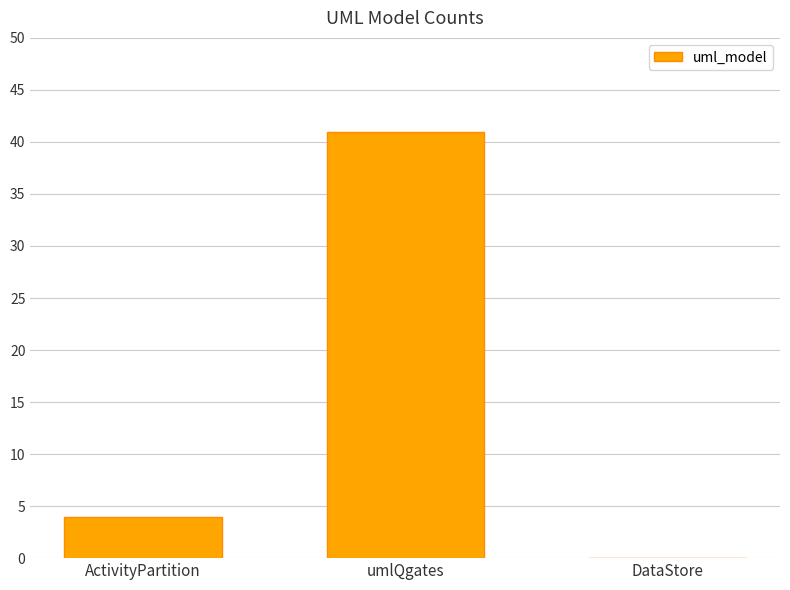

The value at DataStore is 27. True or false?

False